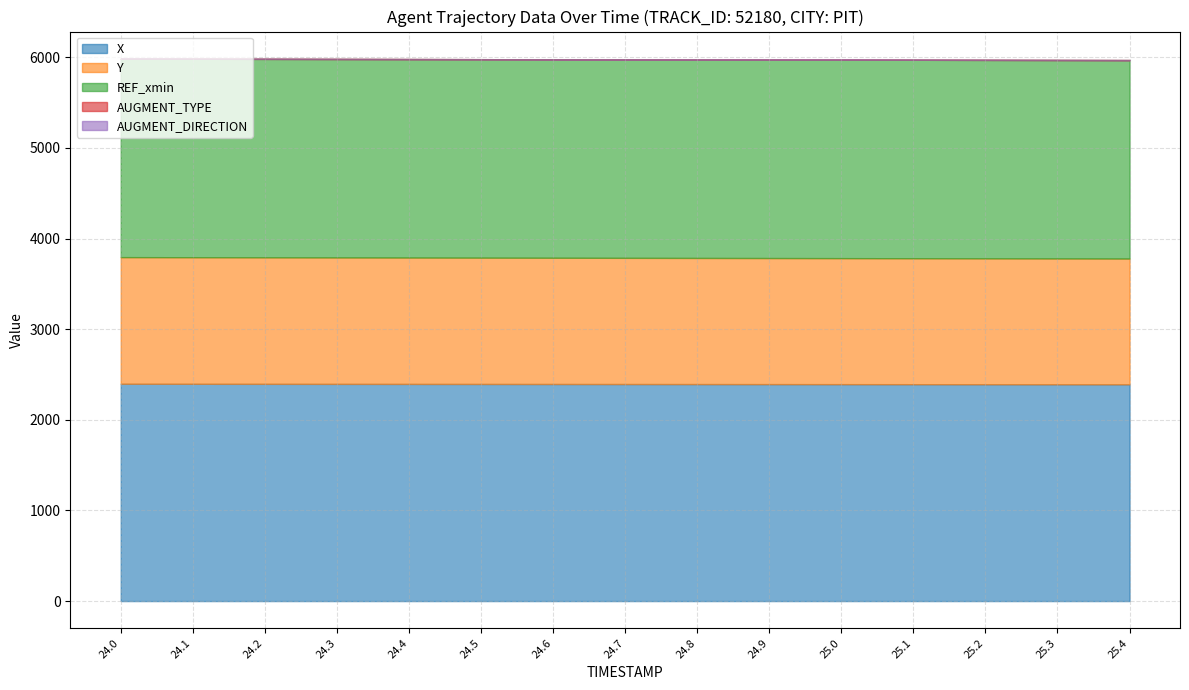

Between 24.6 and 25.2, which series saw the biggest shift?

Y